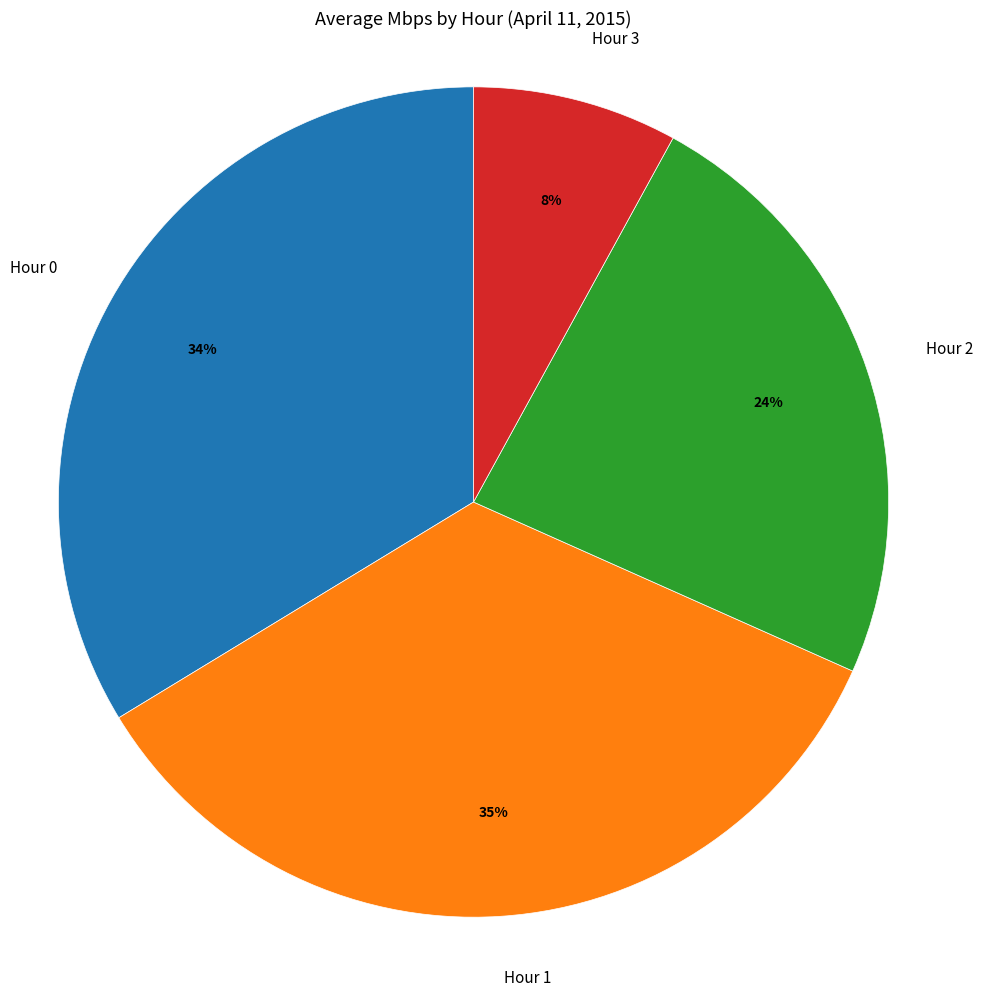

Is there a majority slice in this chart?

No